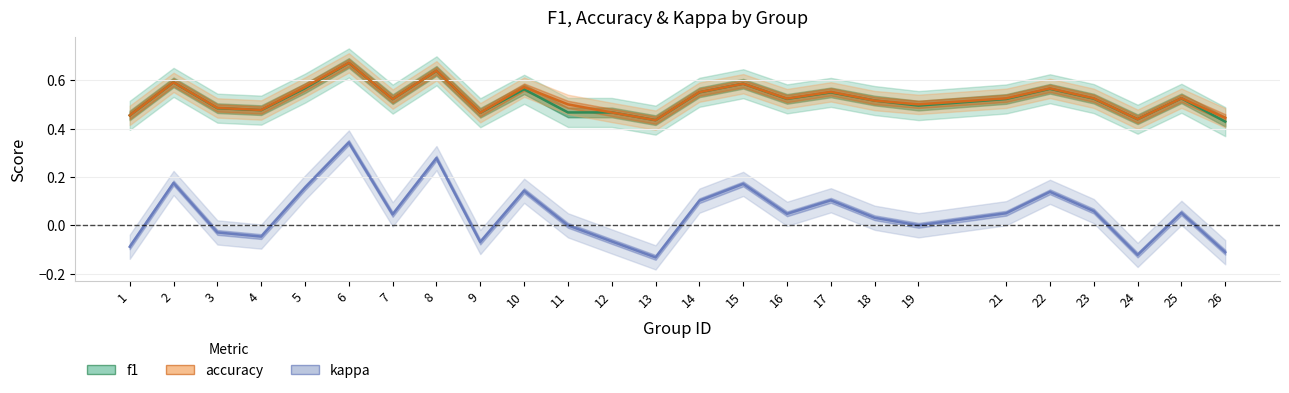

What is the difference between the maximum and minimum values in the f1 series?

0.2